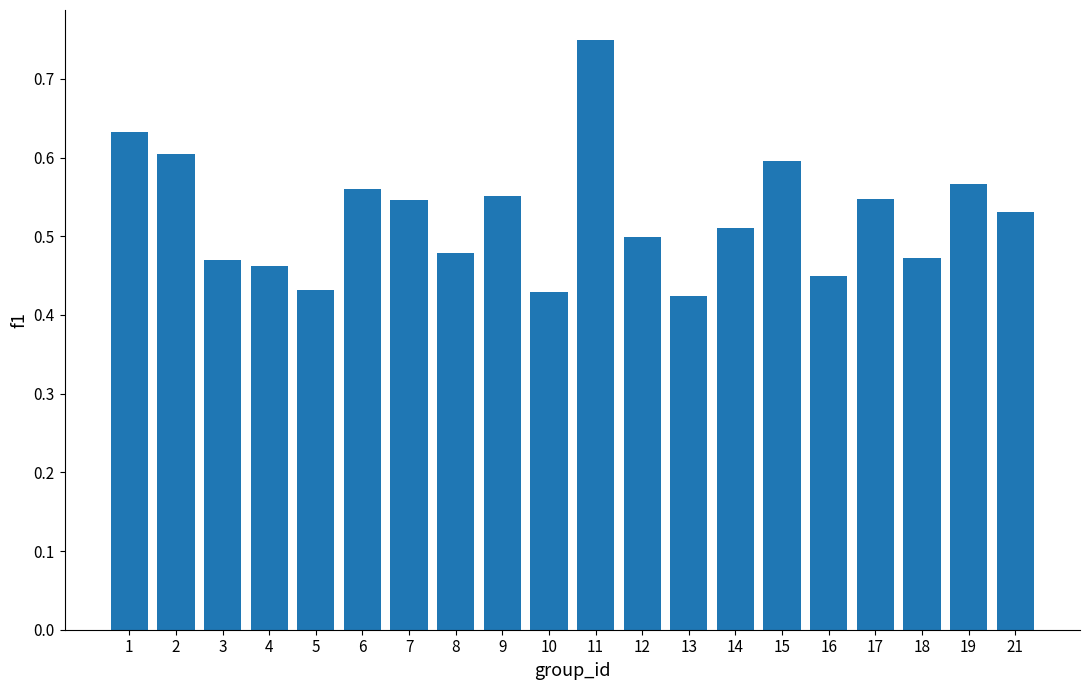

Count the values in the range 0 to 1.

20